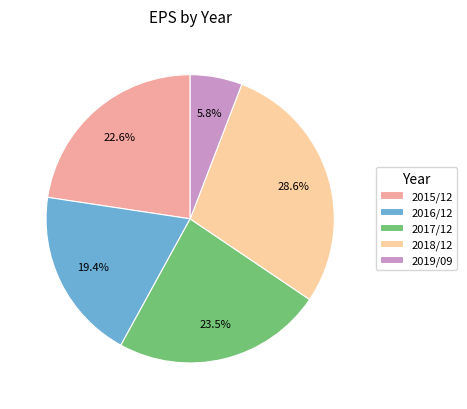

To the nearest percent, what percentage of the pie is 2015/12?

23%